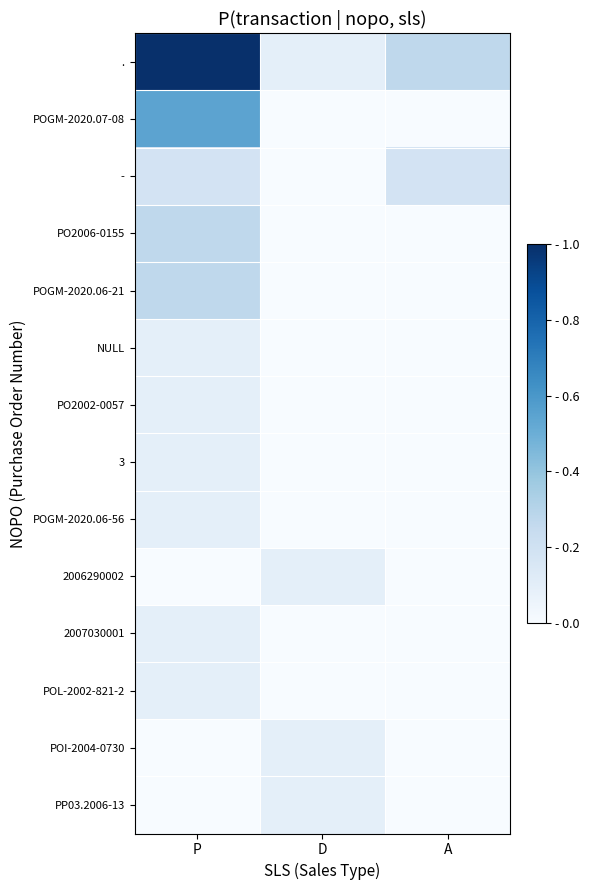

Which series has the widest spread of values?

.